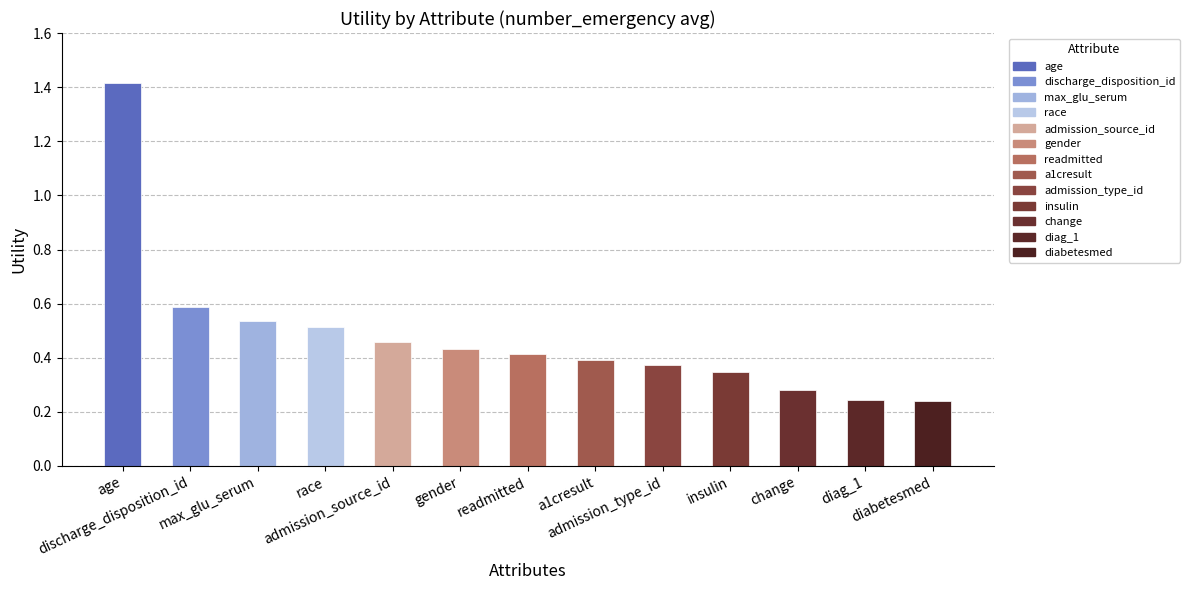

Between change and admission_source_id, which is larger?

admission_source_id